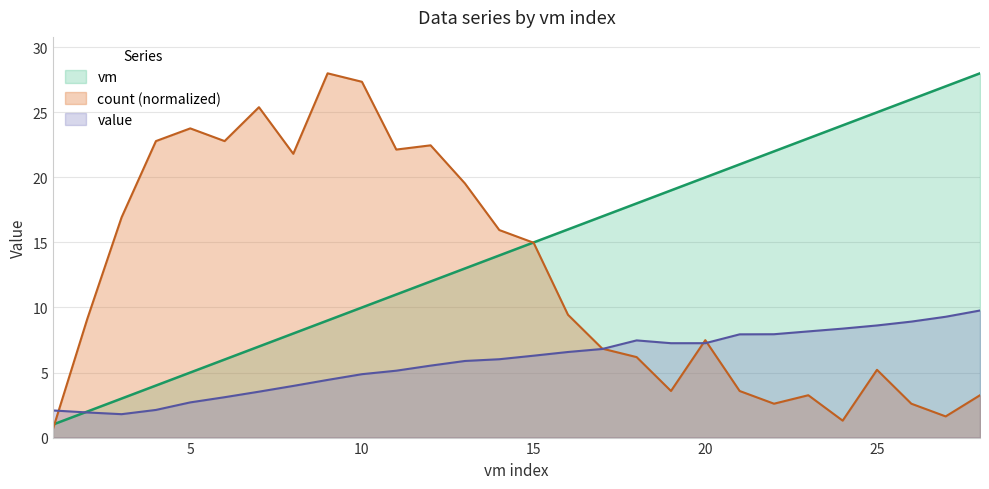

True or false: count has more than 0 interior local peaks.

True